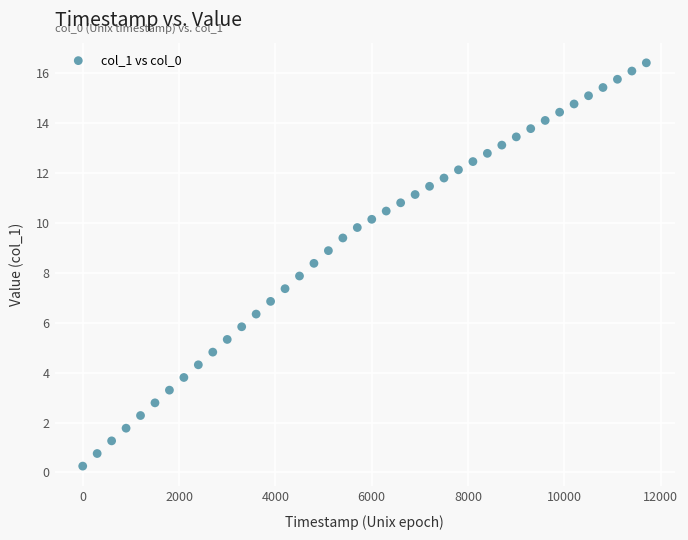

What is the range of Y values (max minus min)?

16.2